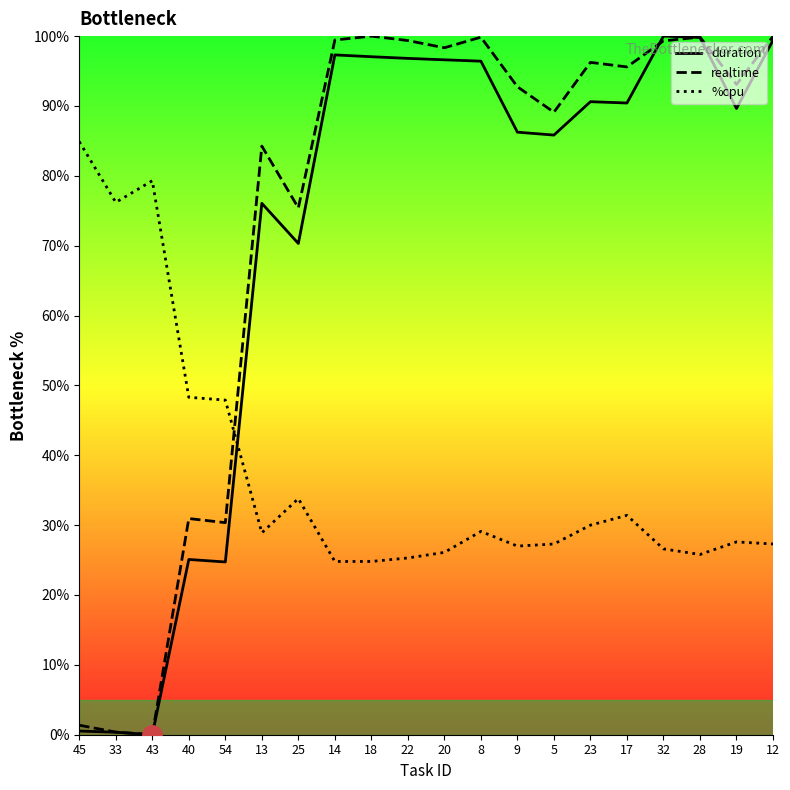

Between which two adjacent categories do realtime and duration first intersect?

17 and 32